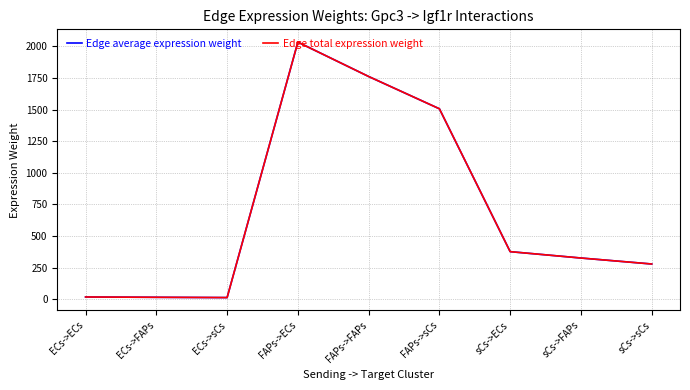

What is the label of the 7th point from the right?

ECs->sCs